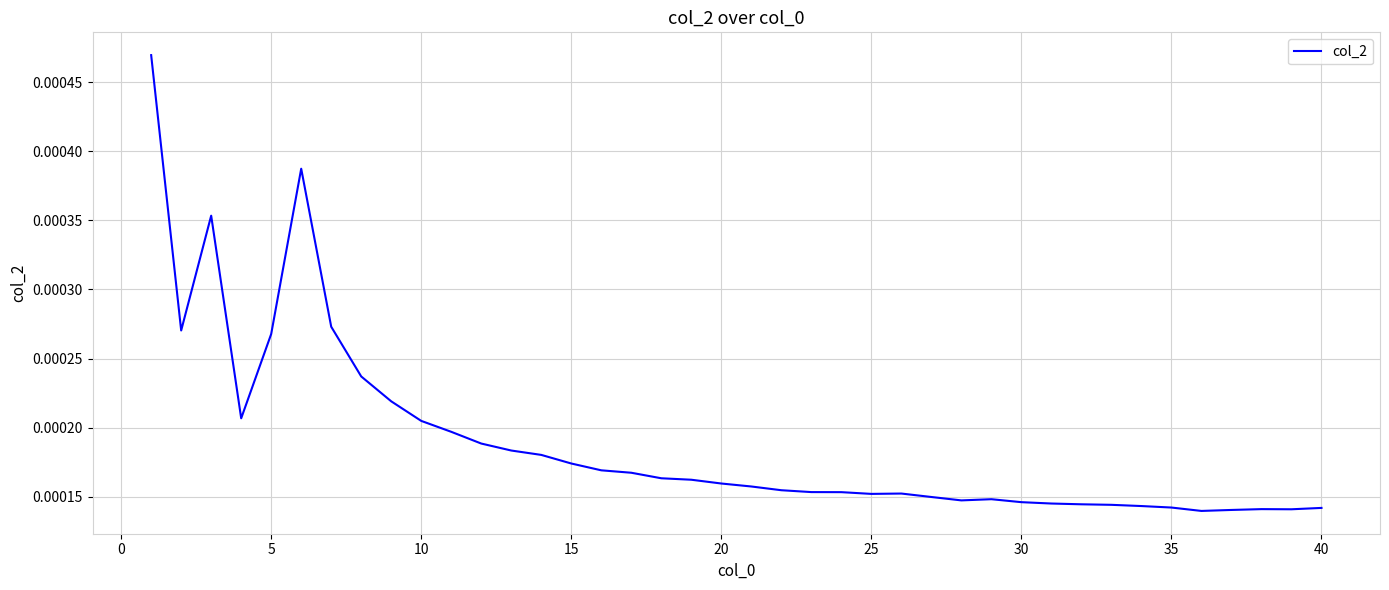

Does the chart have visible grid lines?

Yes